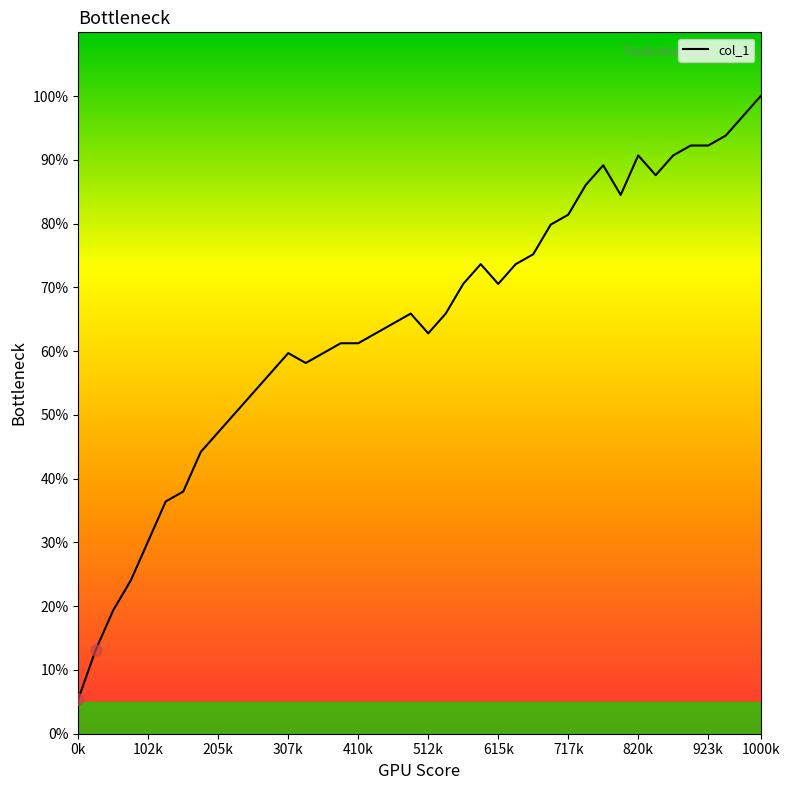

What is the maximum value shown in the chart?

100.0